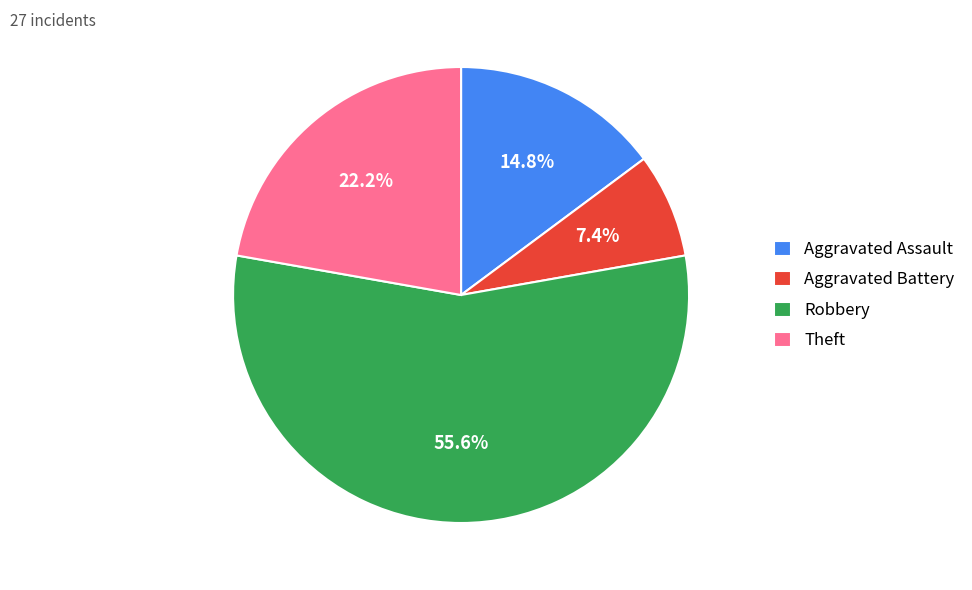

To the nearest percent, what is the combined percentage of Aggravated Battery and Theft?

30%